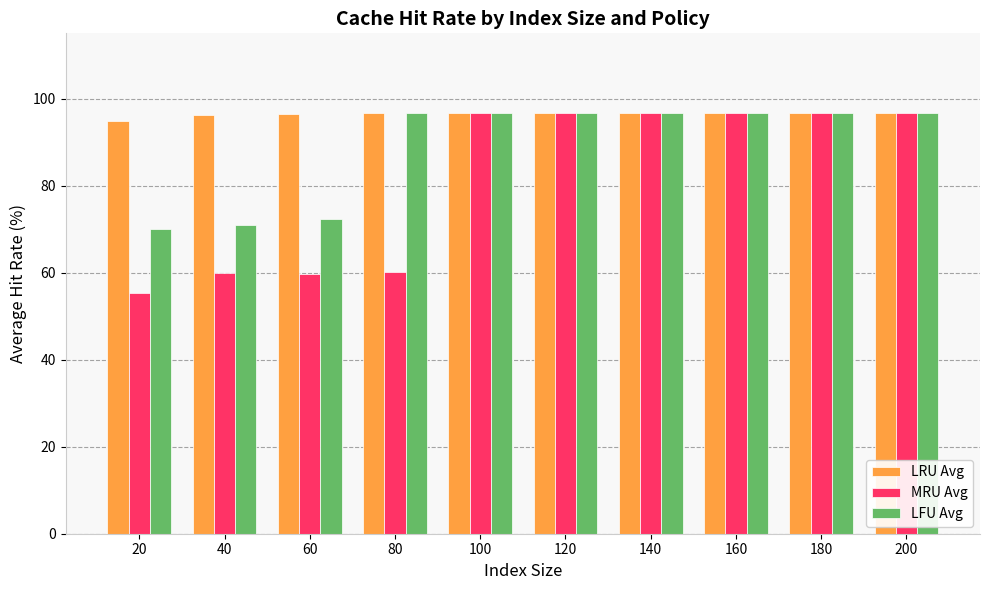

Rank the series by their average value, from highest to lowest.

LRU Avg, LFU Avg, MRU Avg